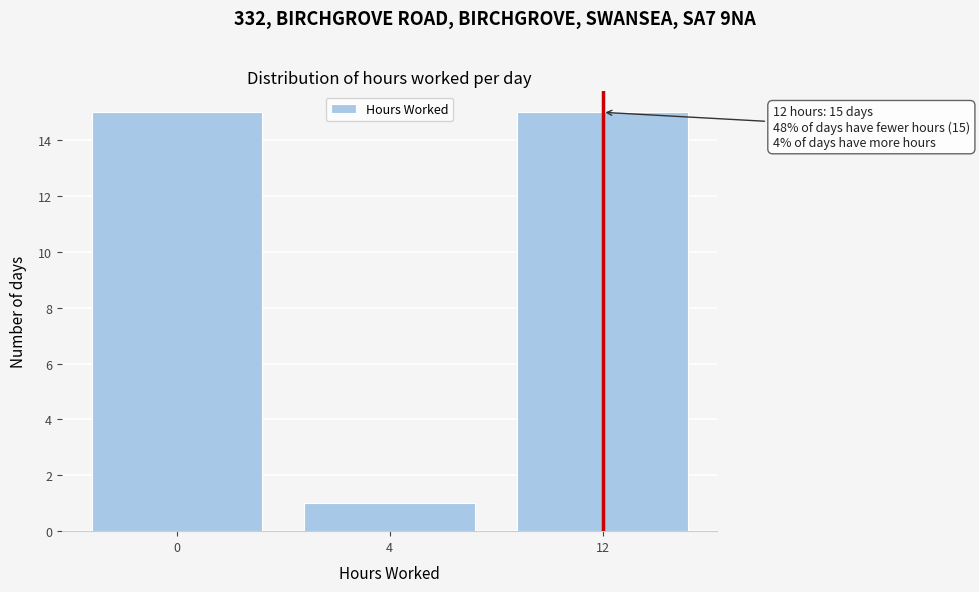

Reading left to right, list all the values displayed in this chart.

15	1	15